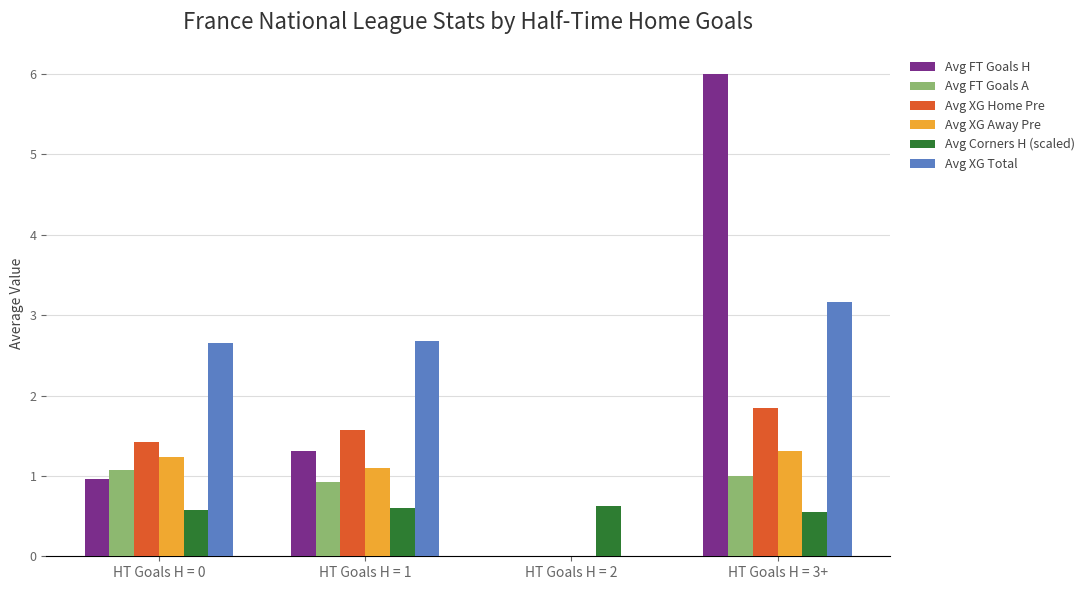

Which series has the largest total across all categories?

Avg XG Total